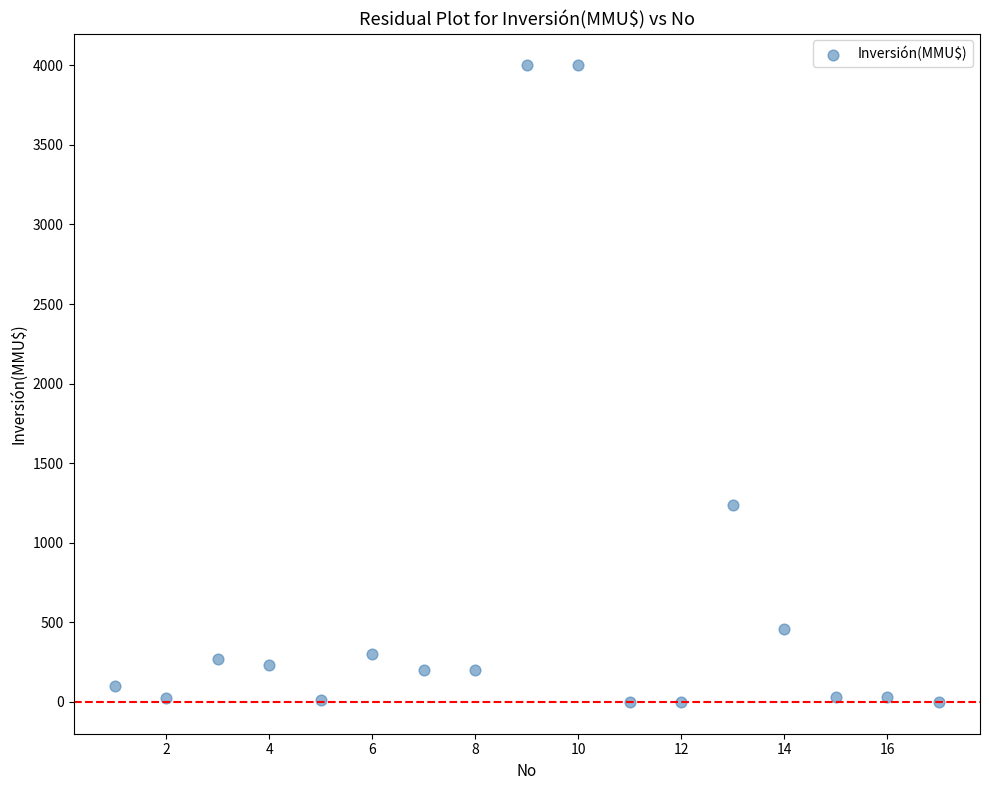

What is the range of X values (max minus min)?

16